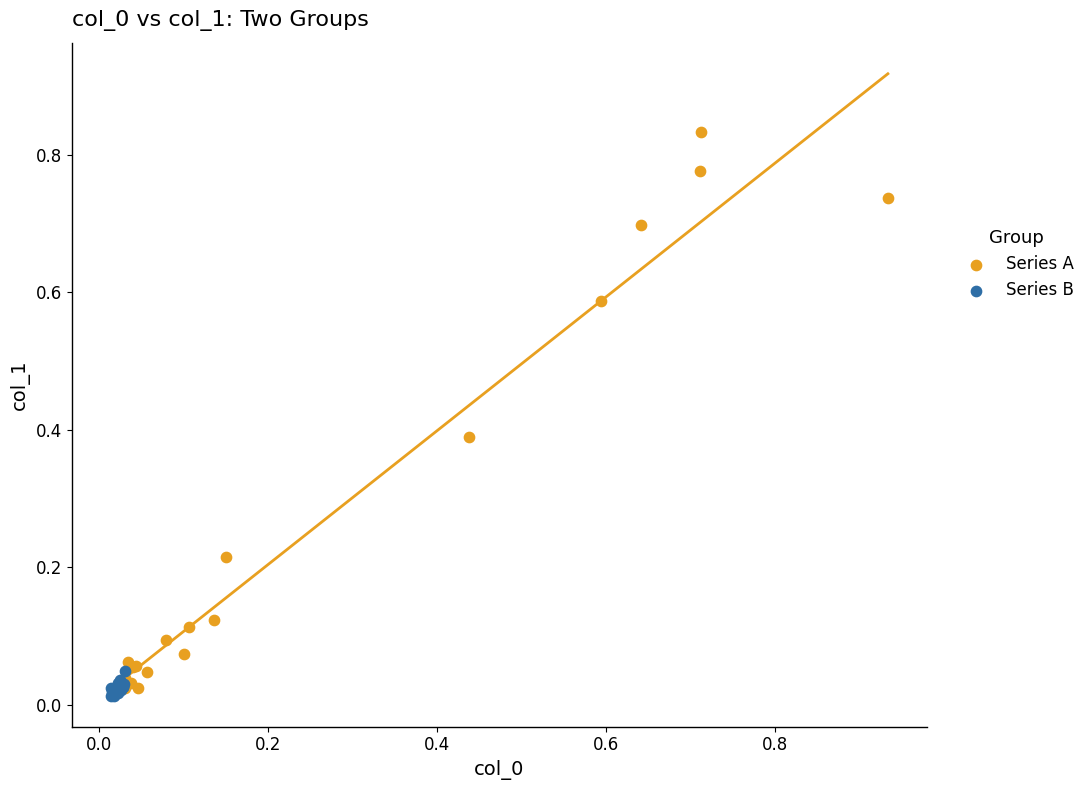

What are all the series names shown in the legend?

Series A, Series B